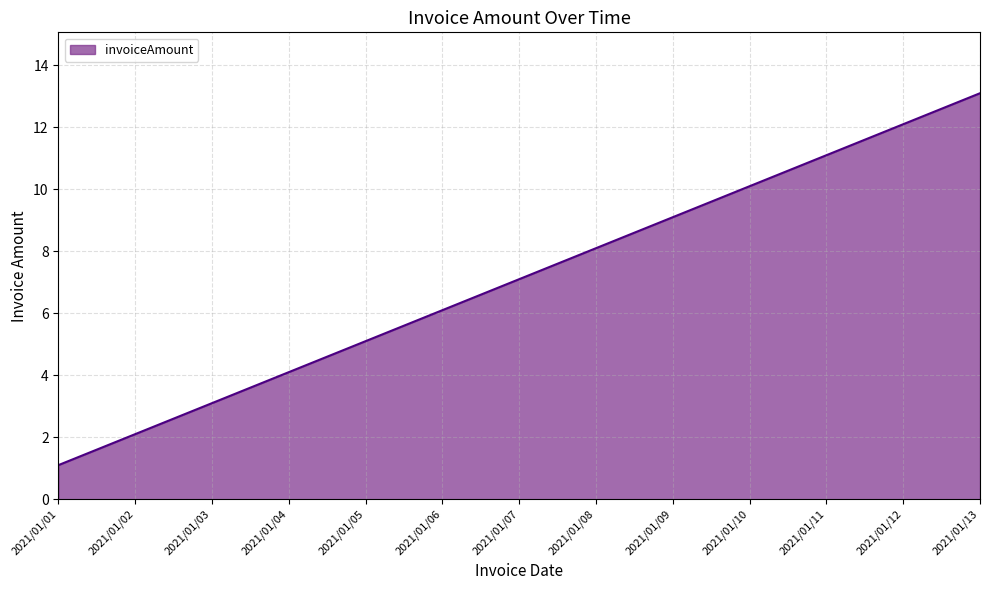

True or false: the data shows 2.1 at 2021/01/02.

True